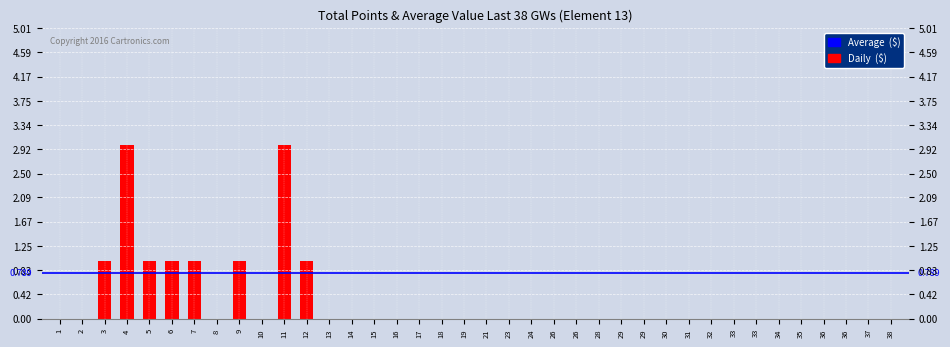

How many positive values are there?

8